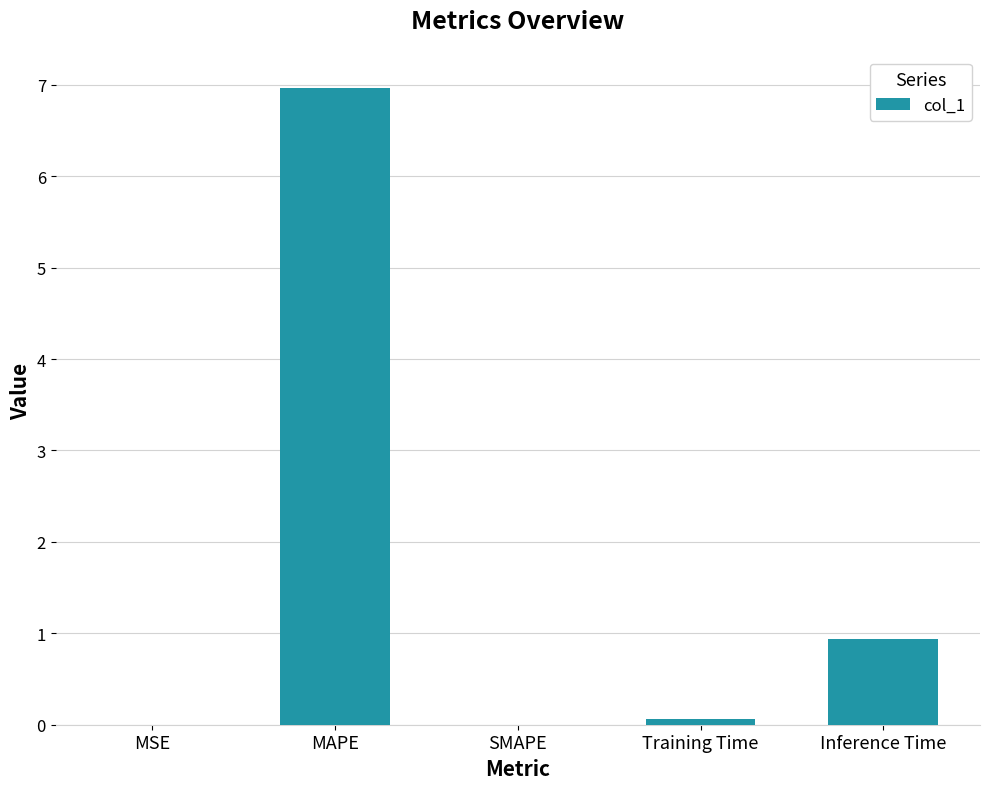

What is the sum of all values?

8.0